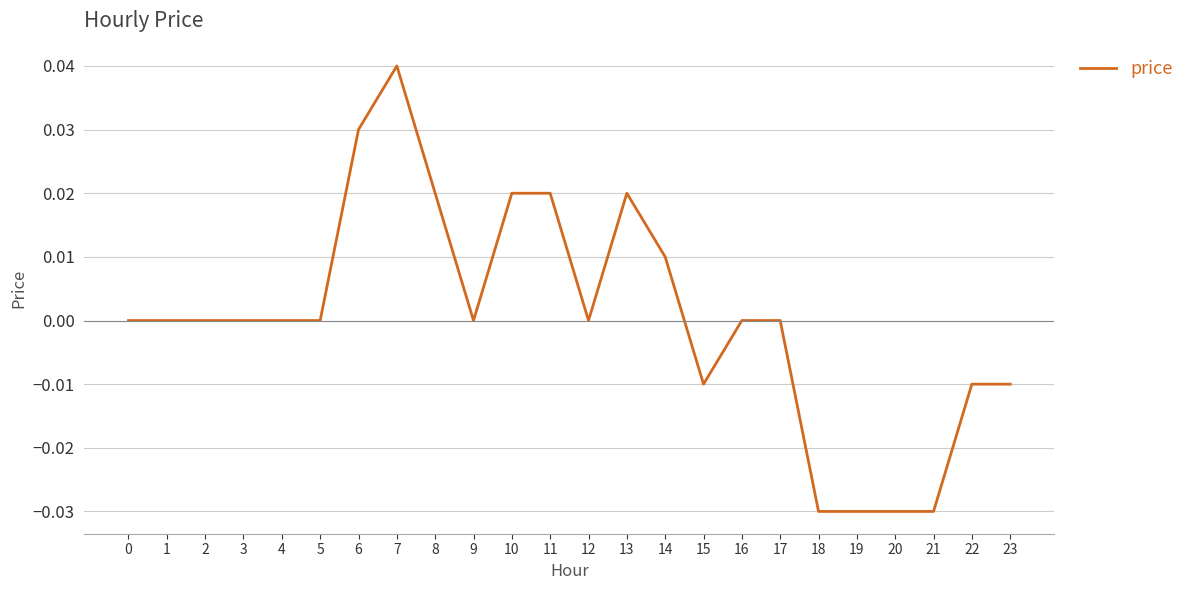

Between 8 and 15, which is larger?

8